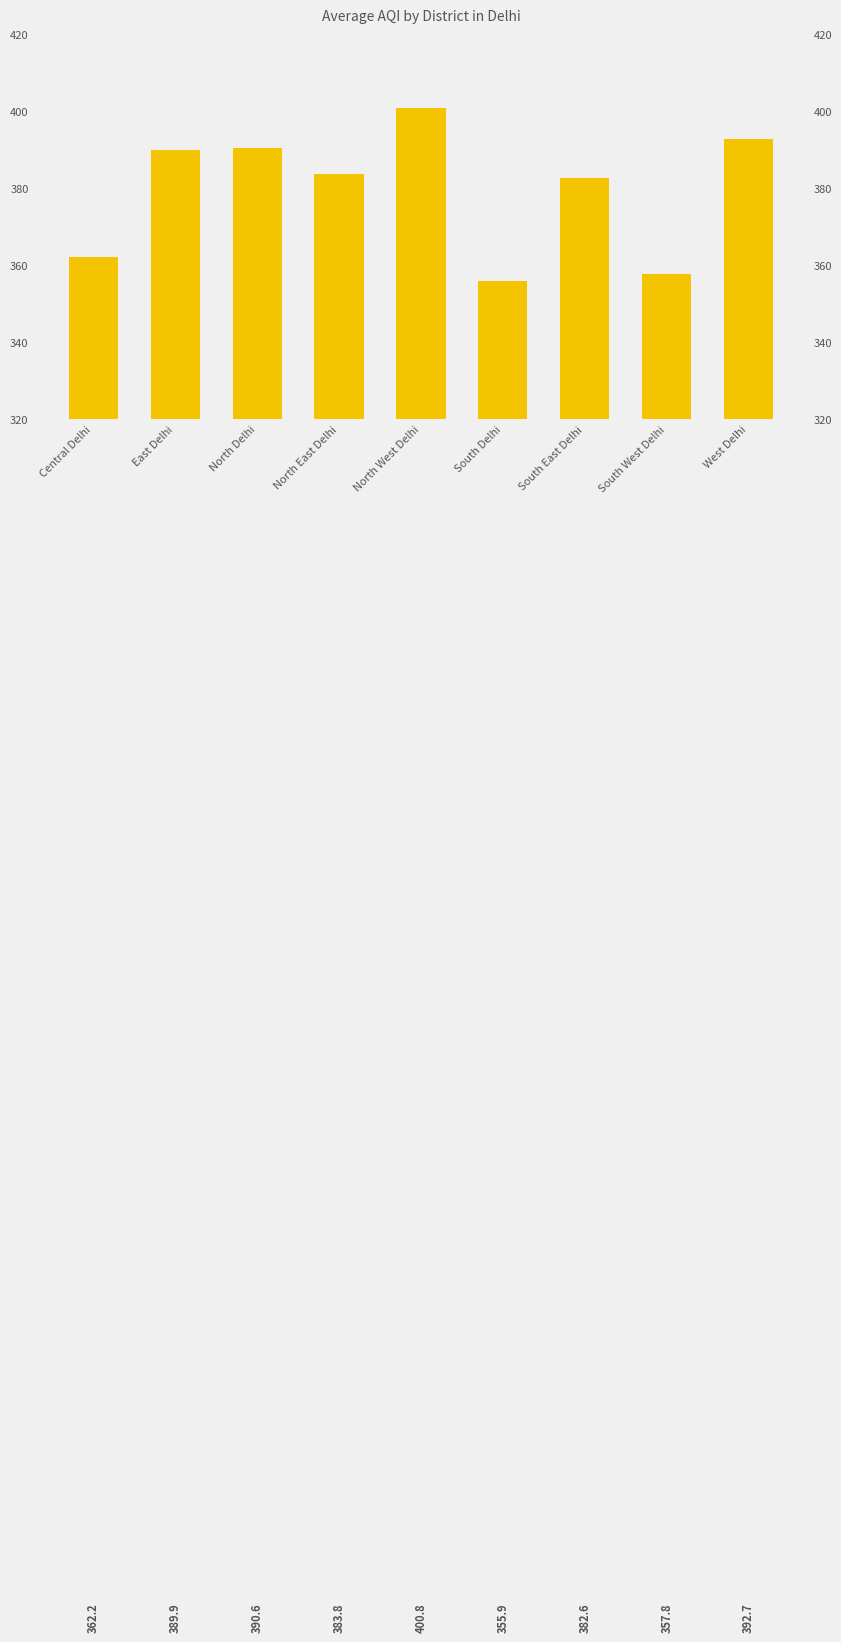

Reading right to left, transcribe all the data shown in this chart.

392.7	357.8	382.6	355.9	400.8	383.8	390.6	389.9	362.2